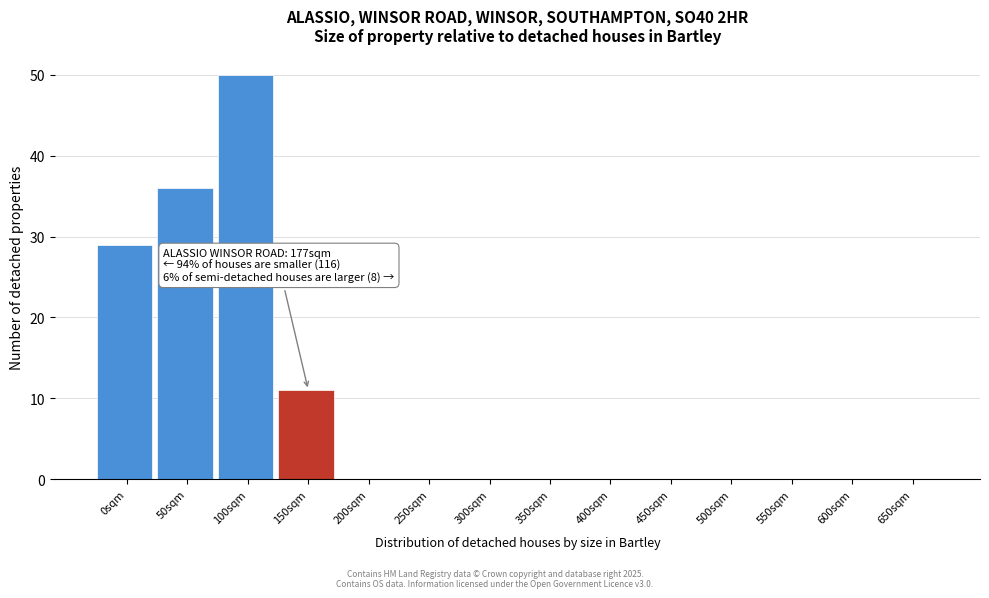

Reading left to right, extract all data points from this chart.

0sqm=29	50sqm=36	100sqm=50	150sqm=11	200sqm=0	250sqm=0	300sqm=0	350sqm=0	400sqm=0	450sqm=0	500sqm=0	550sqm=0	600sqm=0	650sqm=0